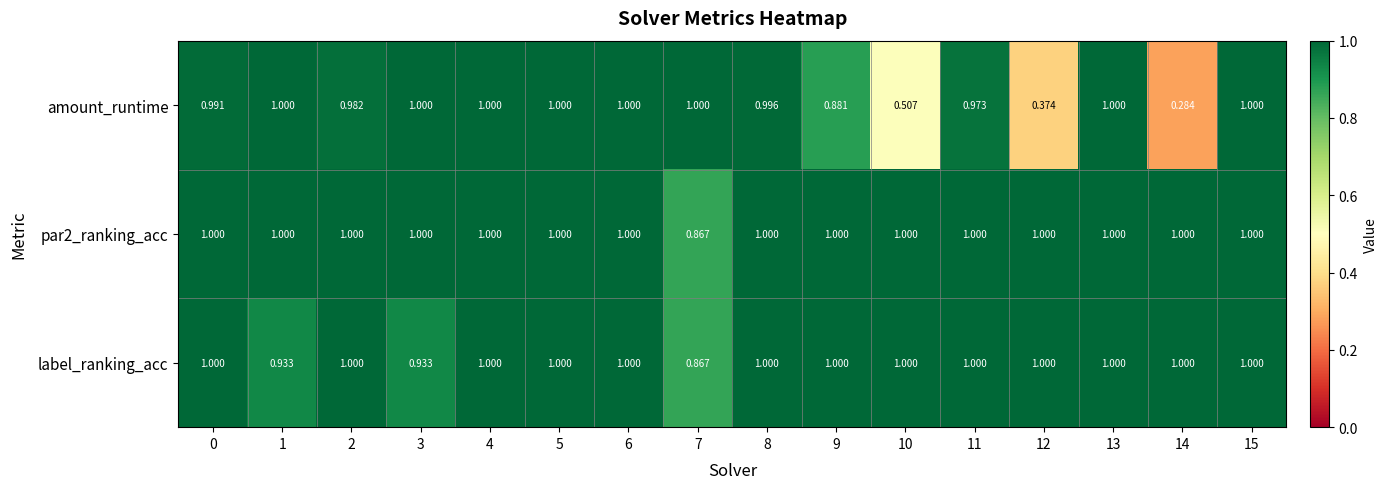

Is the value of amount_runtime at 11 greater than the value of label_ranking_acc at 11?

No